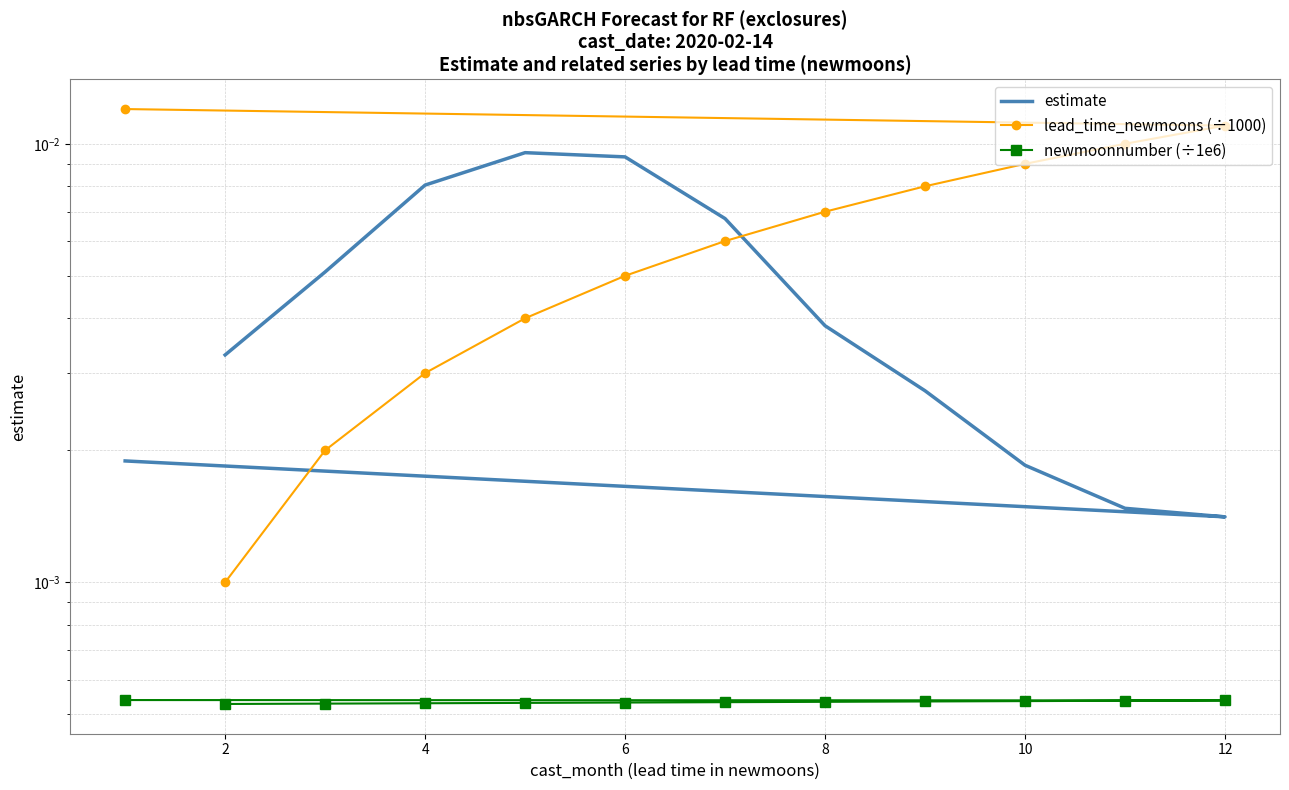

Between 8 and 9, which is larger?

8